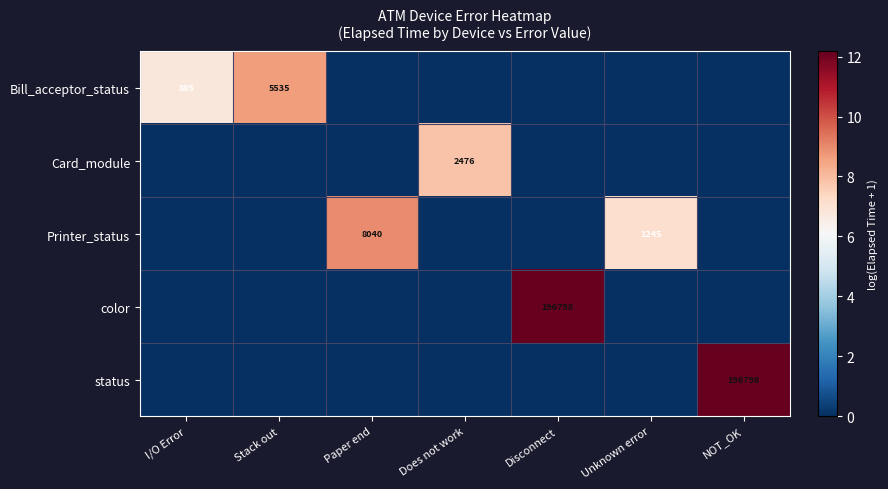

The Bill_acceptor_status series shows 2.8 at I/O Error. True or false?

False